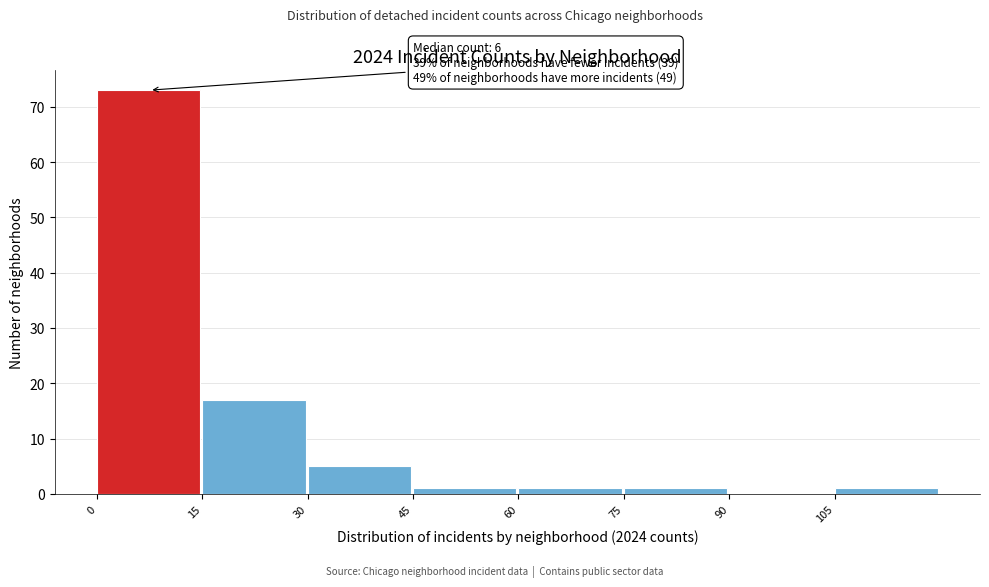

Over which range of the x-axis is the bar tallest?

0 to 15